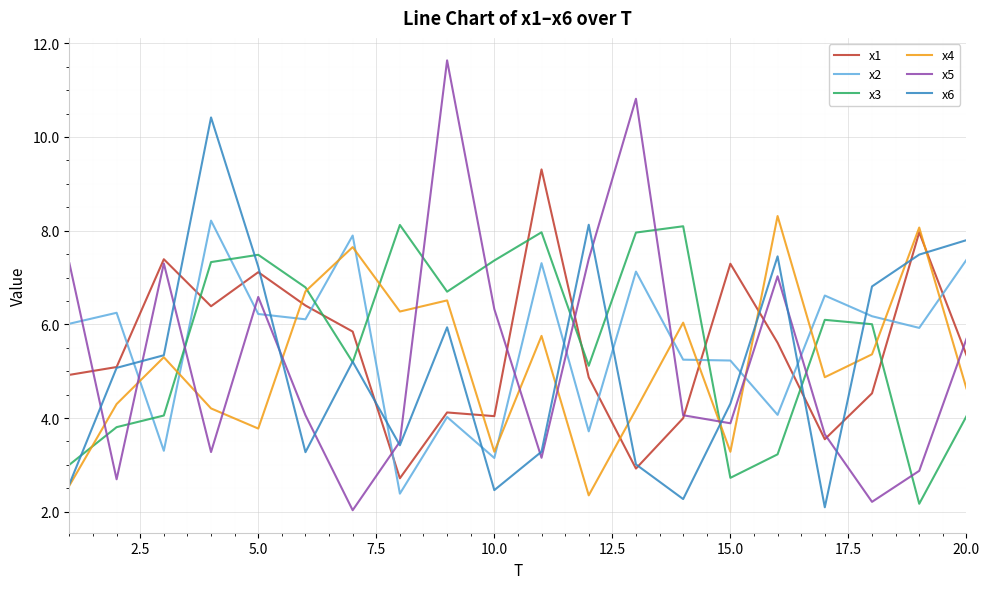

How many values in the x1 series are below 5?

9